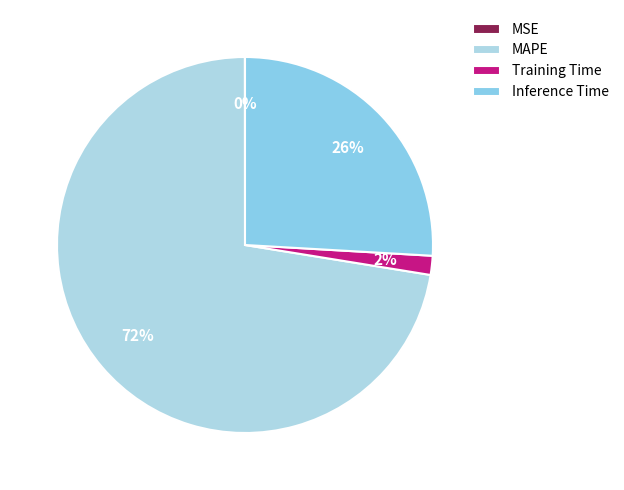

To the nearest percent, what is the combined percentage of Training Time and MSE?

2%